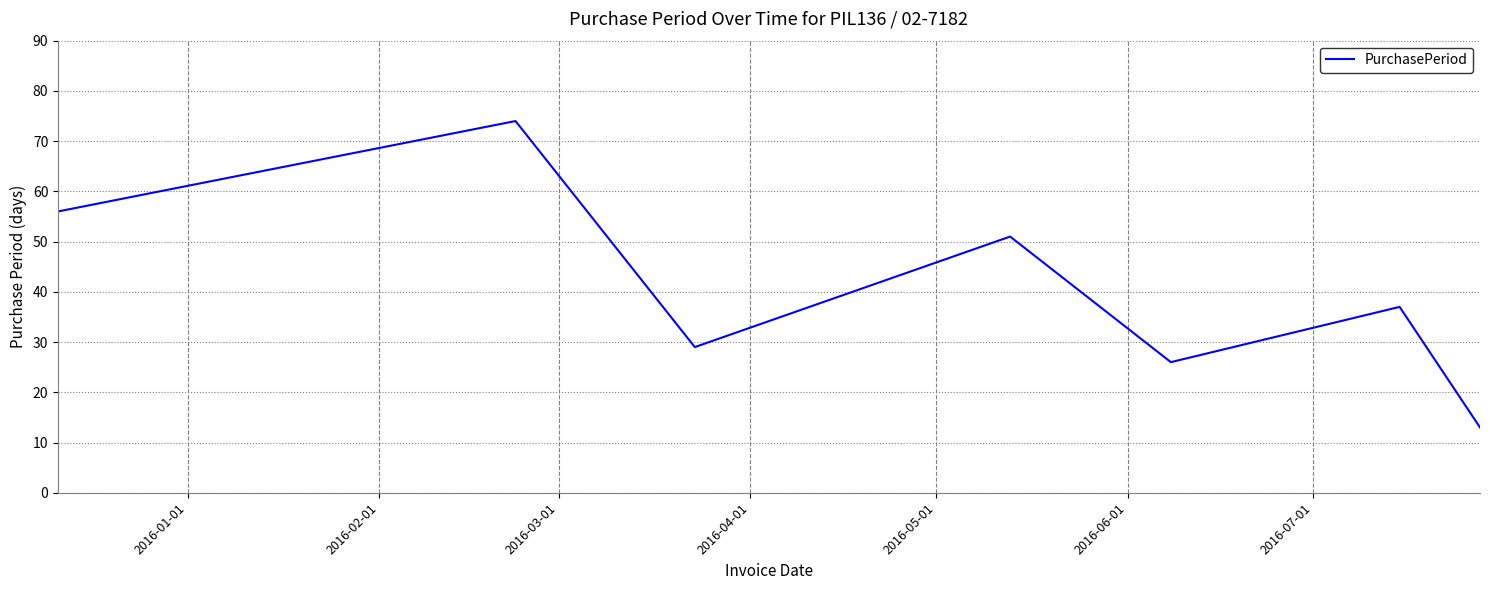

What is the sum of all values?

286